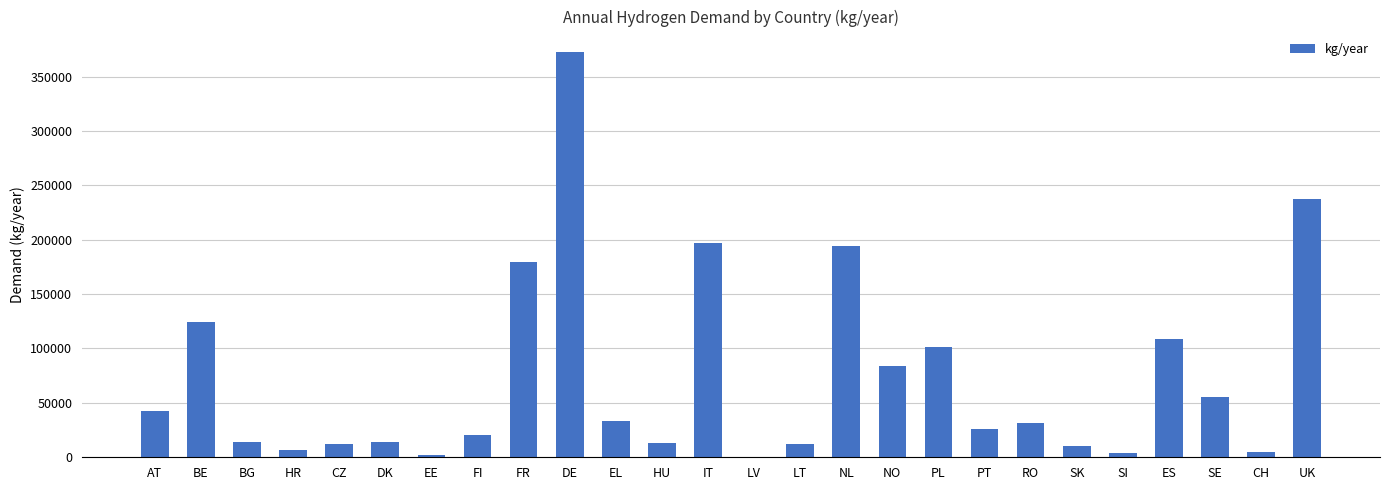

Which has a higher value, IT or PT?

IT